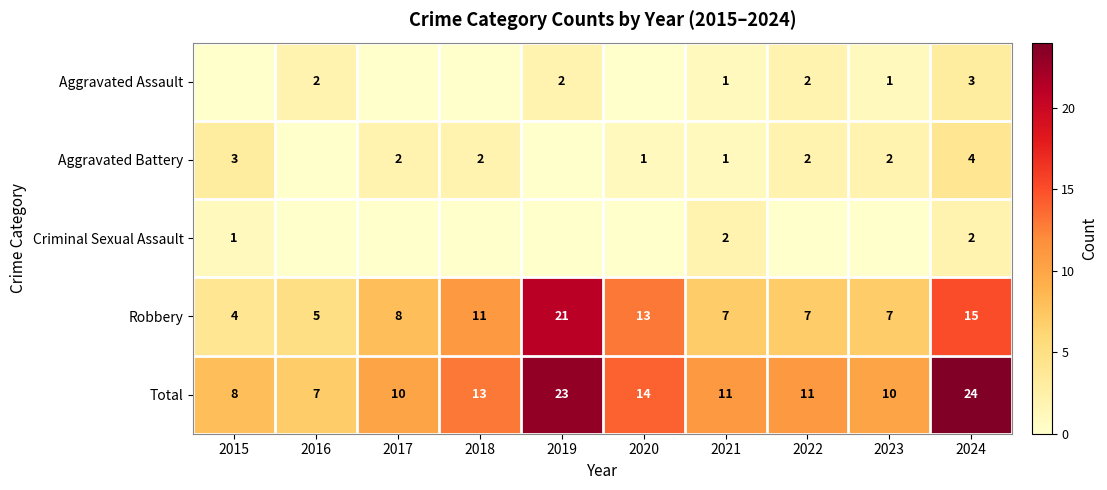

At which label does Robbery reach its peak?

2019